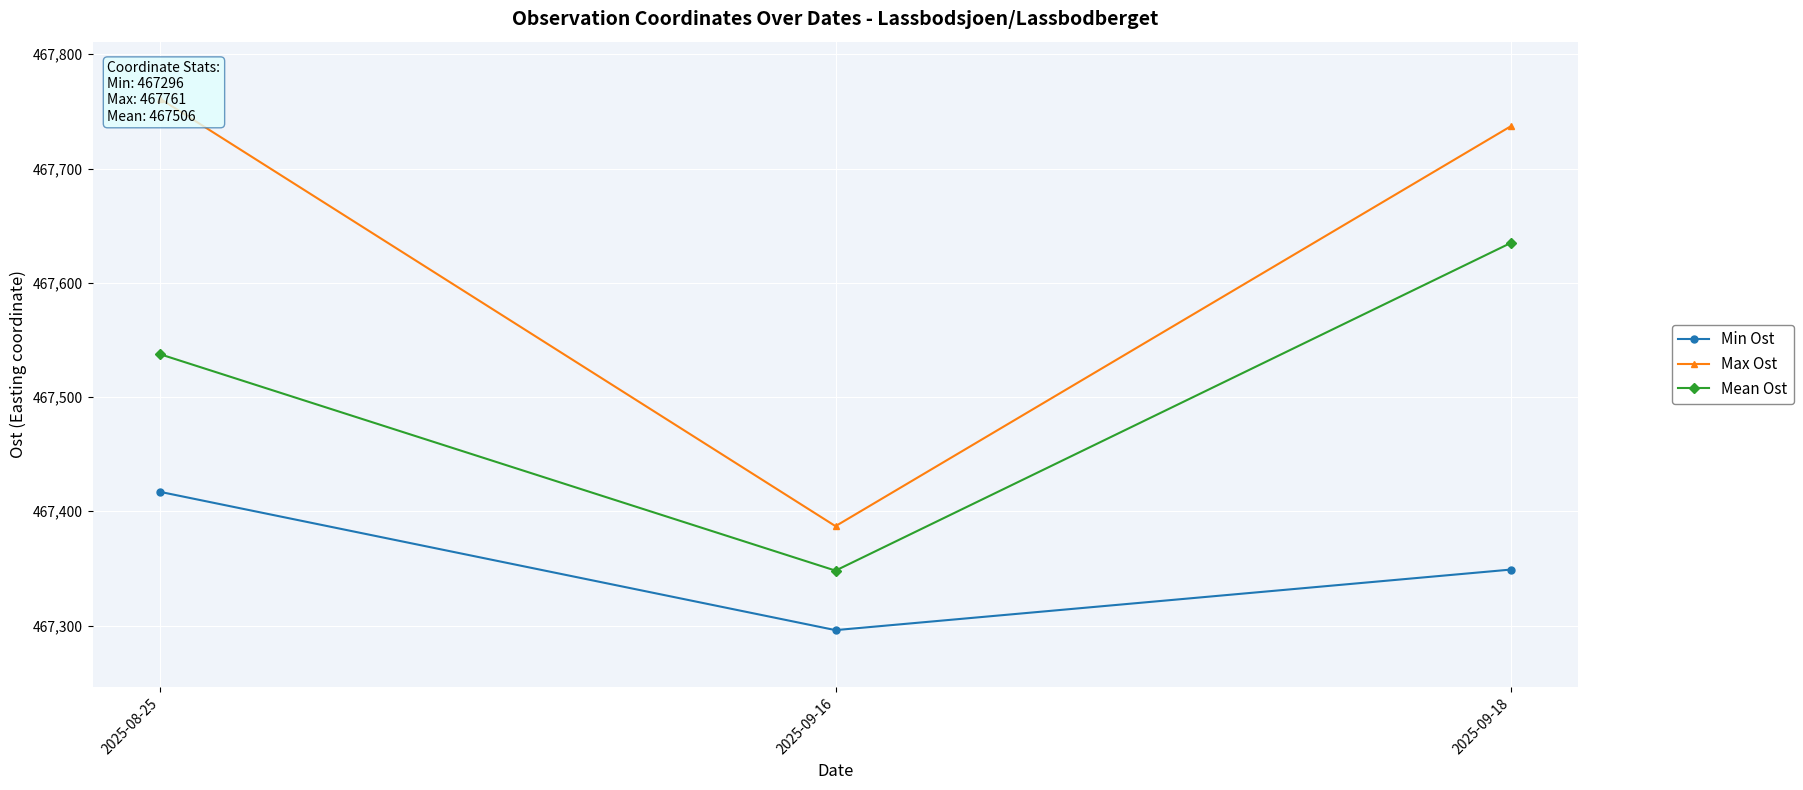

List the series in order of their overall mean, lowest first.

Min Ost, Mean Ost, Max Ost